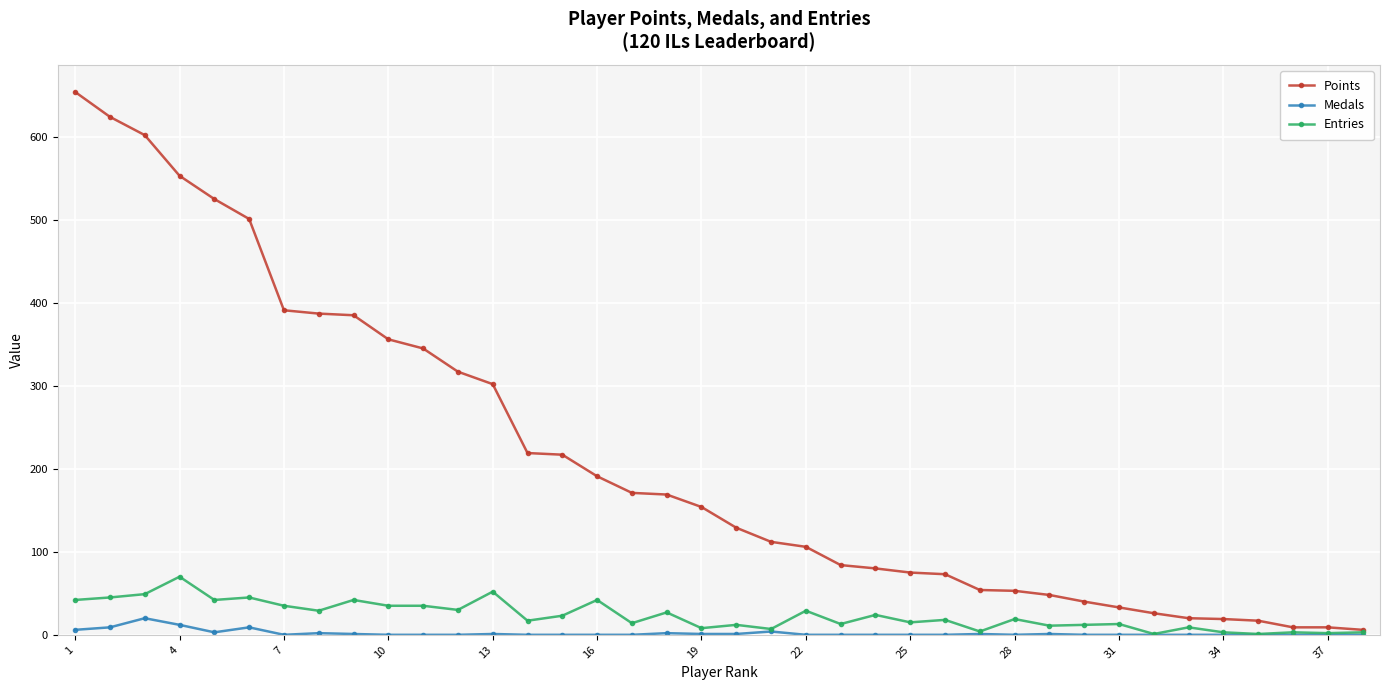

Which series has the largest range (max minus min)?

Points